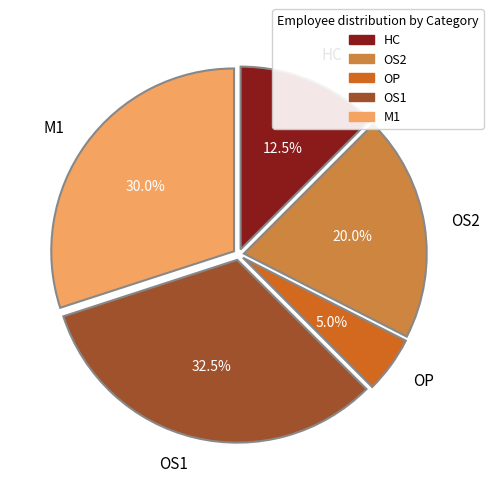

Is it true that OS2 is 11% of the pie?

False